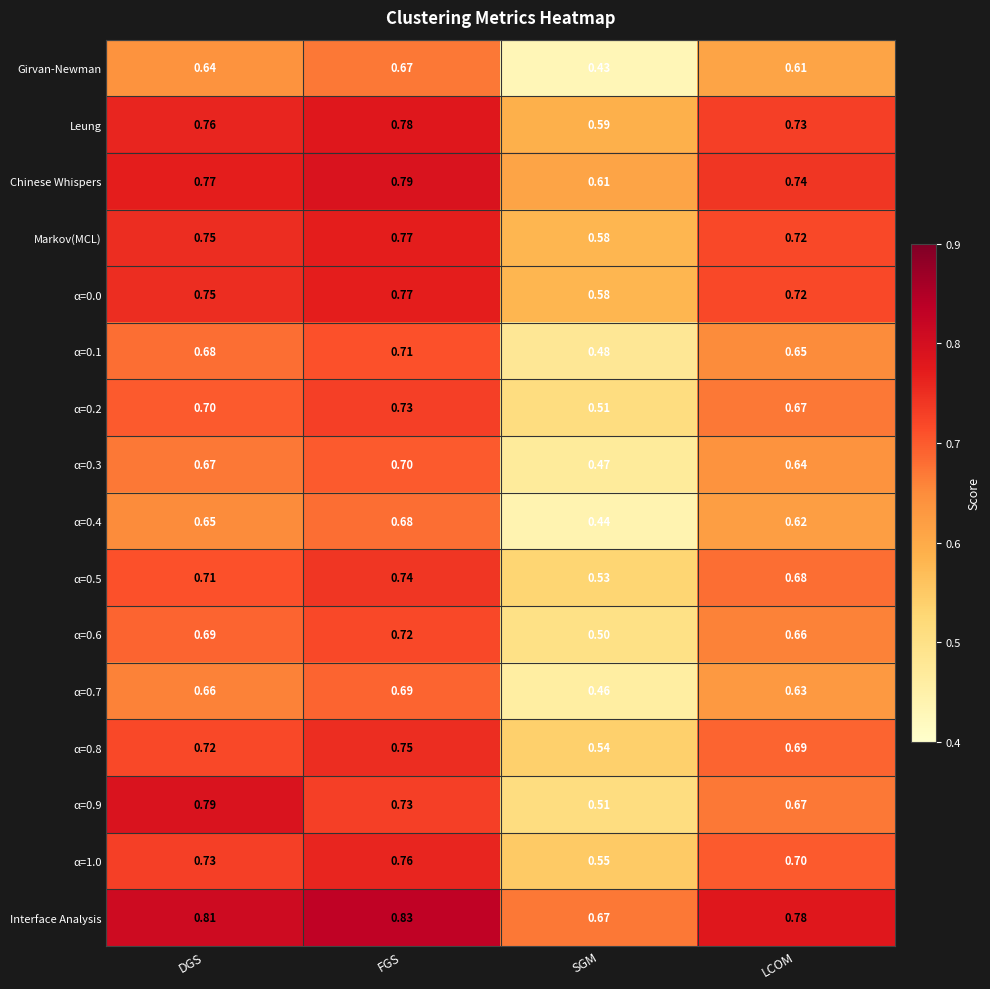

What is the difference between the highest and lowest values at LCOM?

0.2